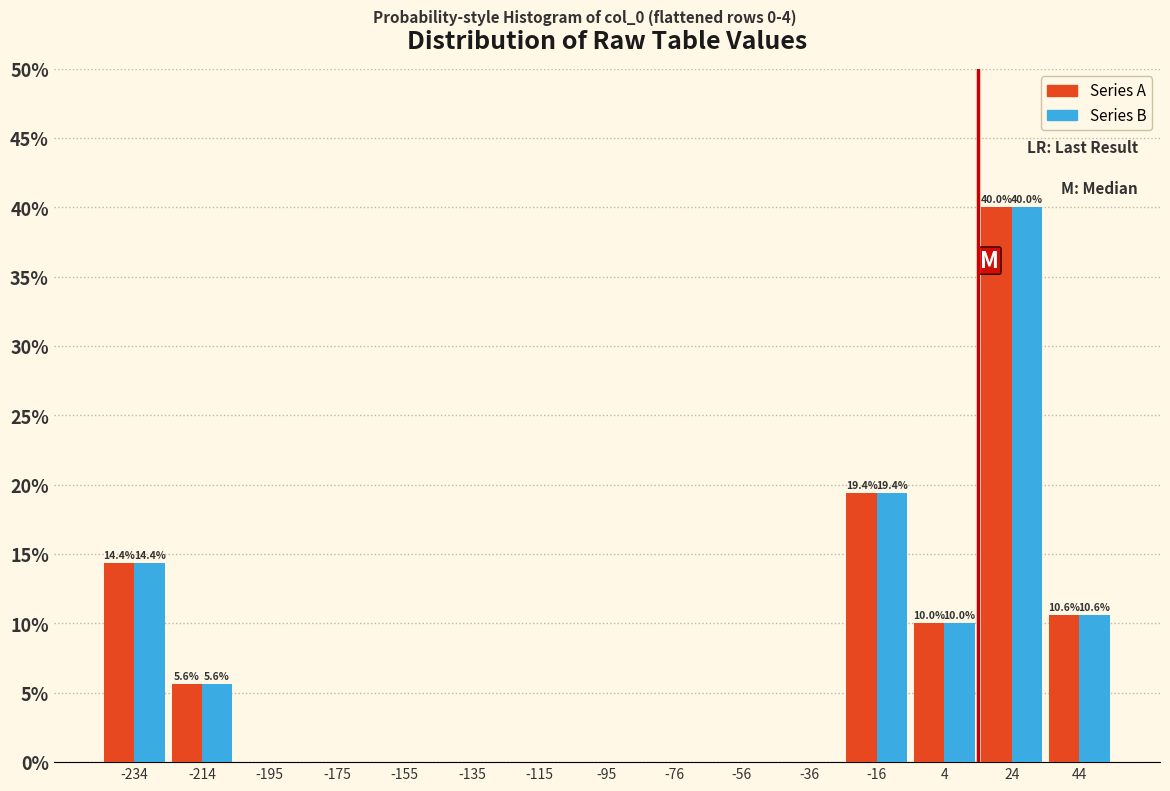

In the Series A series, which range on the x-axis has the tallest bar?

14 to 34